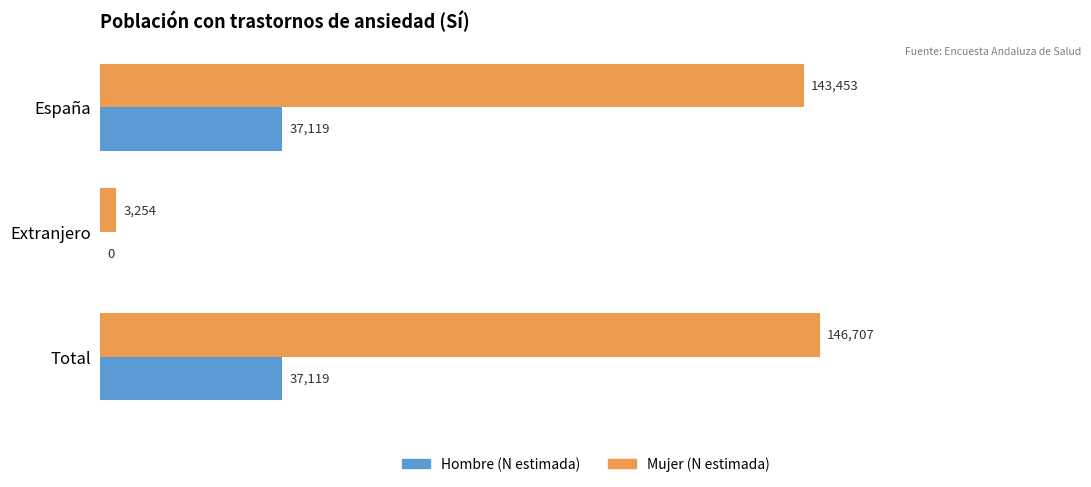

Which series has the largest range (max minus min)?

Mujer (N estimada)